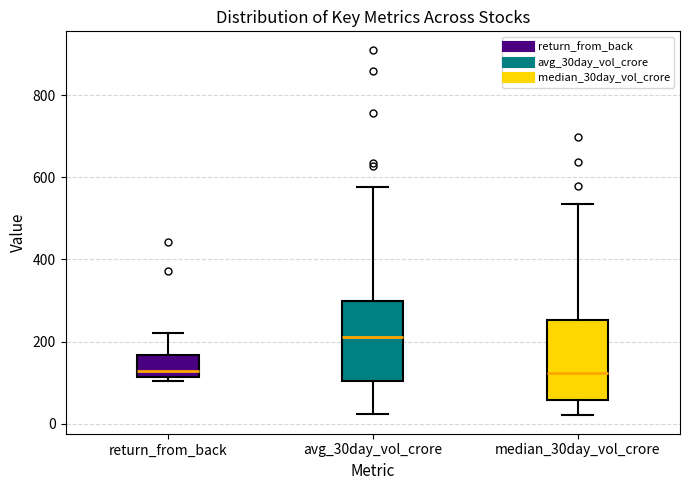

Reading left to right, transcribe this box plot: for each box, give where its median line is, the range the box spans, and where its two whiskers end, as read against the y-axis. The values are not printed on the chart, so give them approximately, as read against the axis.

return_from_back: median 120 (just above the box's lower edge), box 120 to 160, whiskers 100 to 220
avg_30day_vol_crore: median 220, box 100 to 300, whiskers 20 to 580
median_30day_vol_crore: median 120, box 60 to 260, whiskers 20 to 540